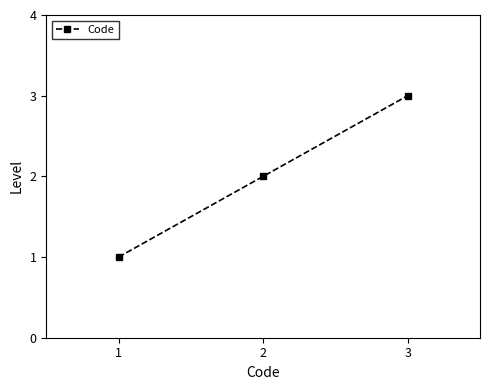

Reading left to right, list all the values displayed in this chart.

1=1	2=2	3=3